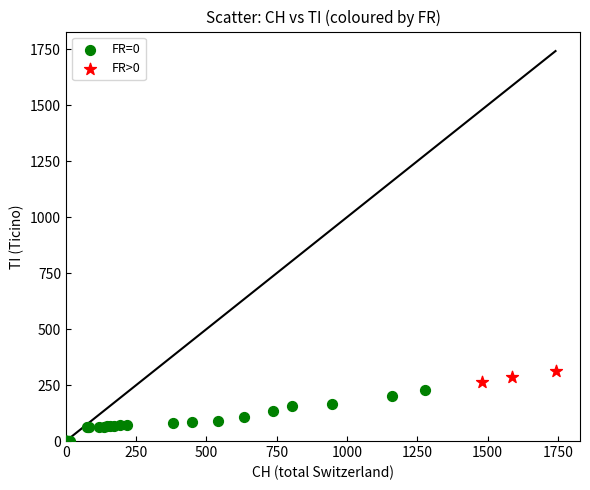

Which series reaches the maximum Y coordinate?

FR>0